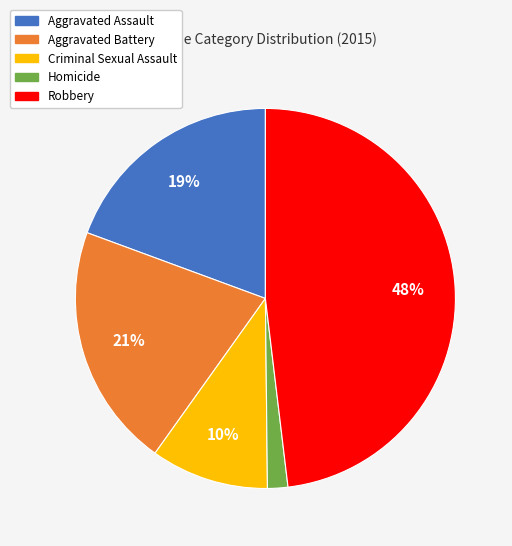

Is the sum of Criminal Sexual Assault and Robbery greater than half?

Yes